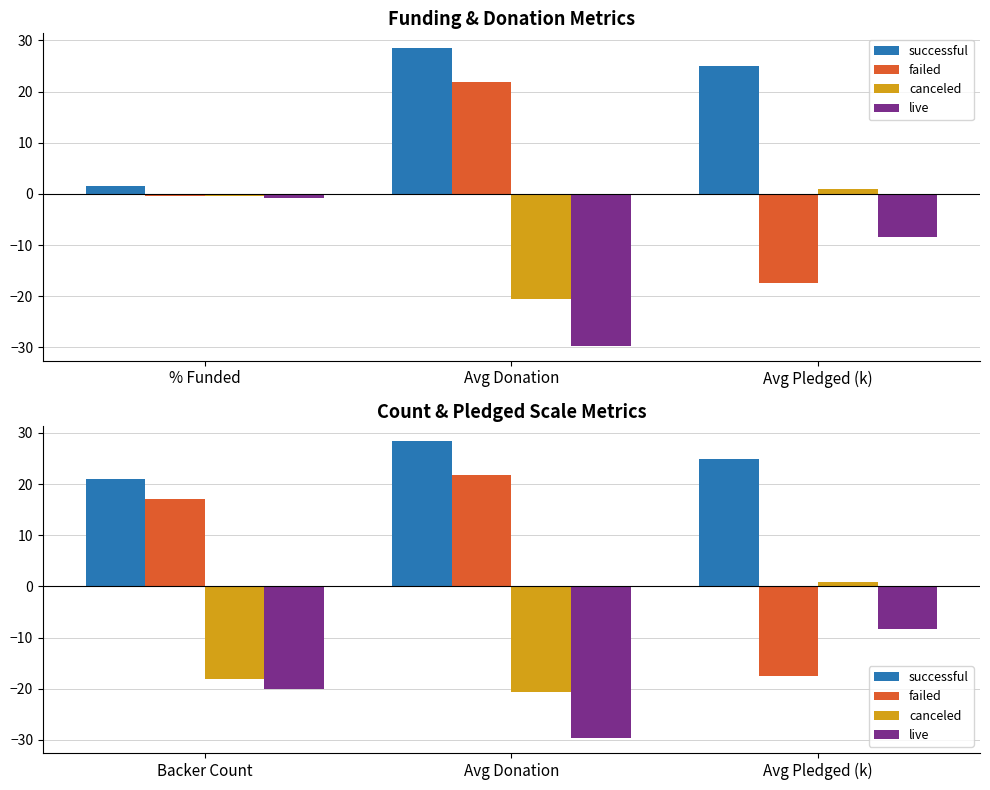

Which series has the largest total across all categories?

successful